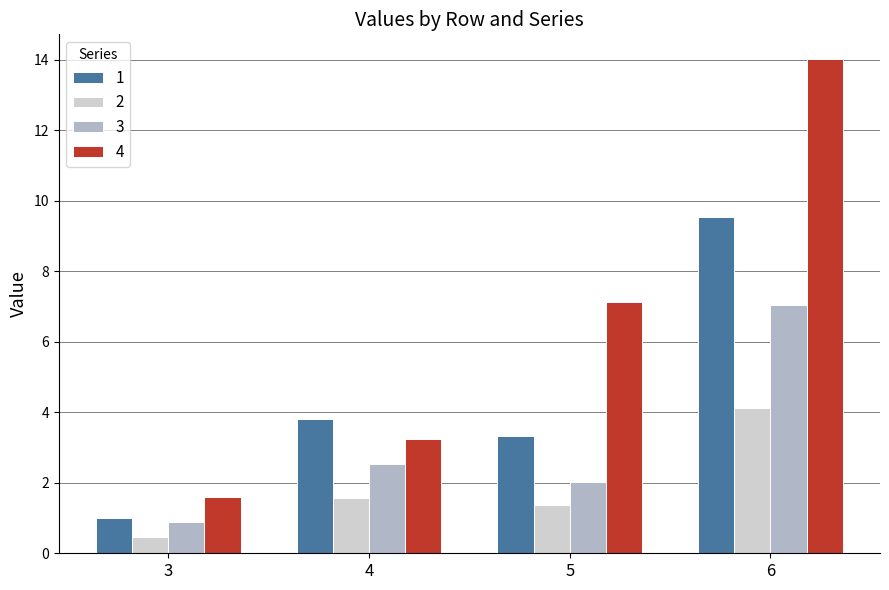

Rank the series at 6 from highest to lowest value.

4, 1, 3, 2